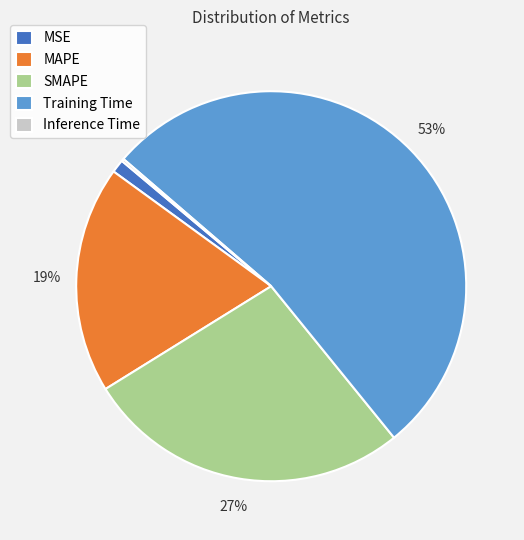

What is the majority slice?

Training Time